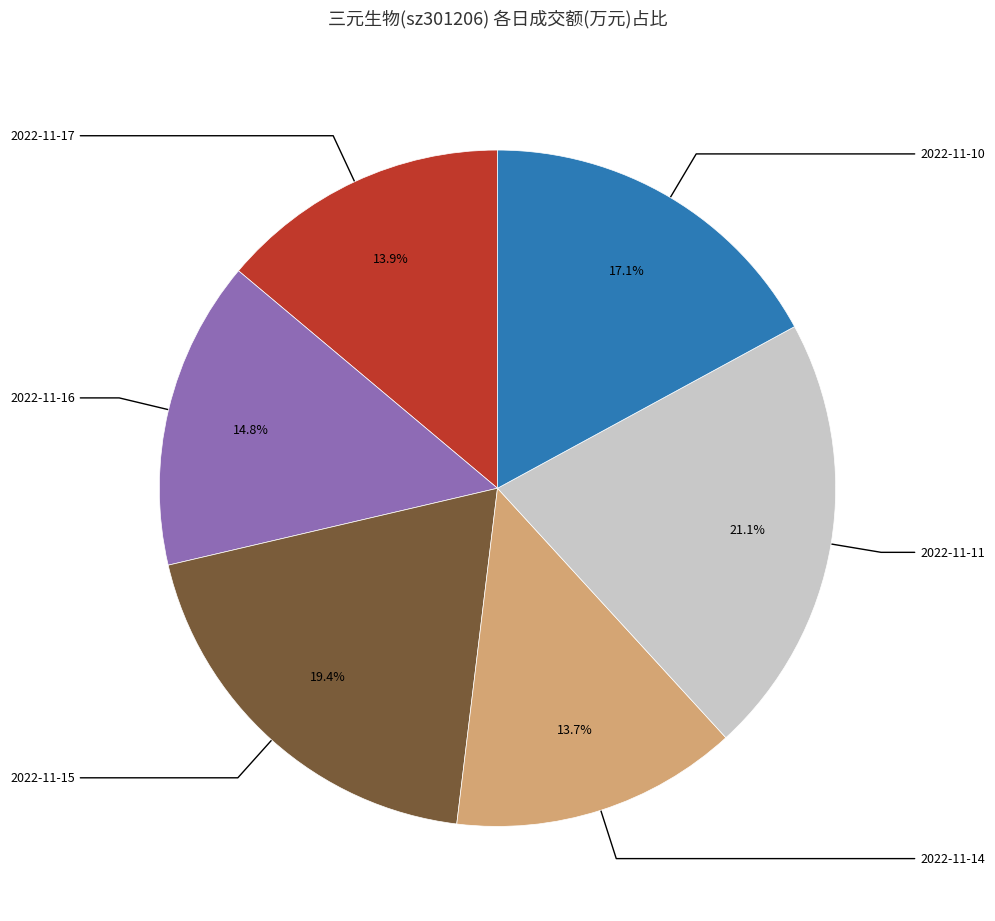

Is there a majority slice in this chart?

No